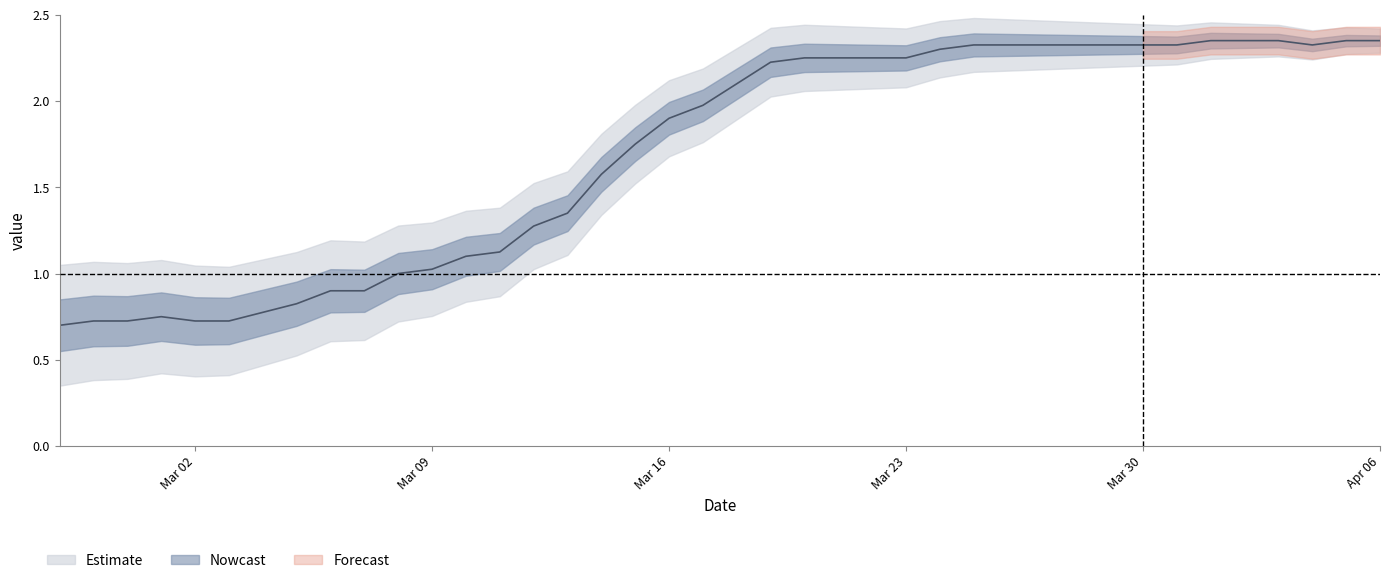

The value at 2020-03-21 is 3.8. True or false?

False